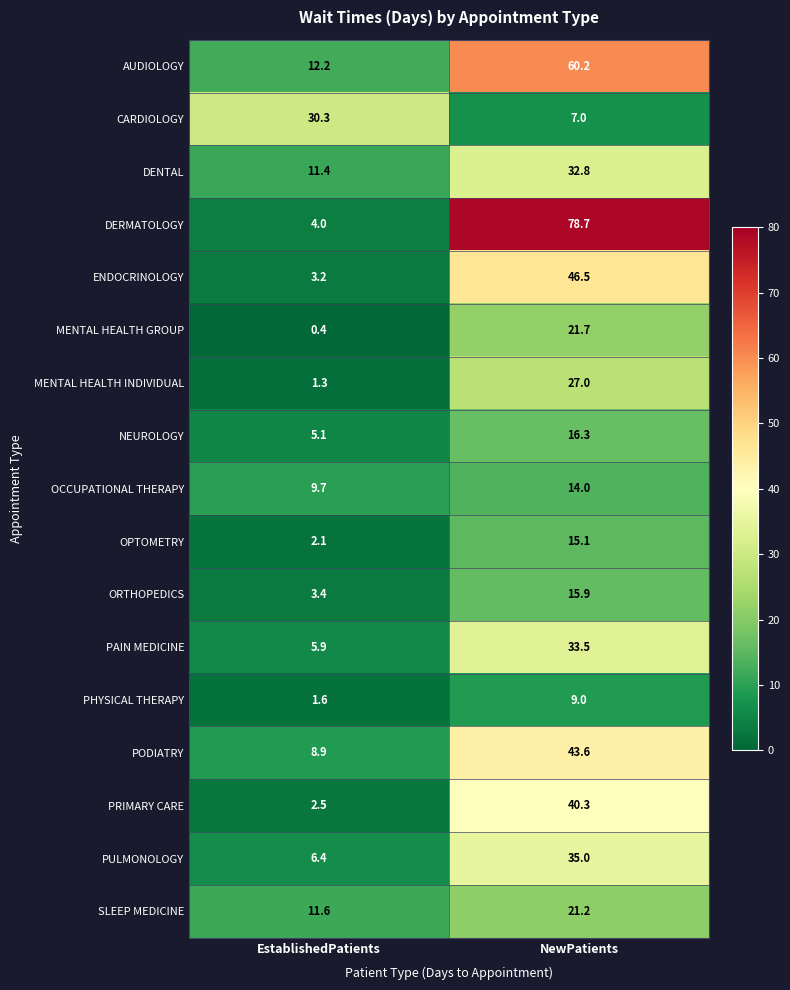

The NEUROLOGY series shows 5.1 at EstablishedPatients. True or false?

True